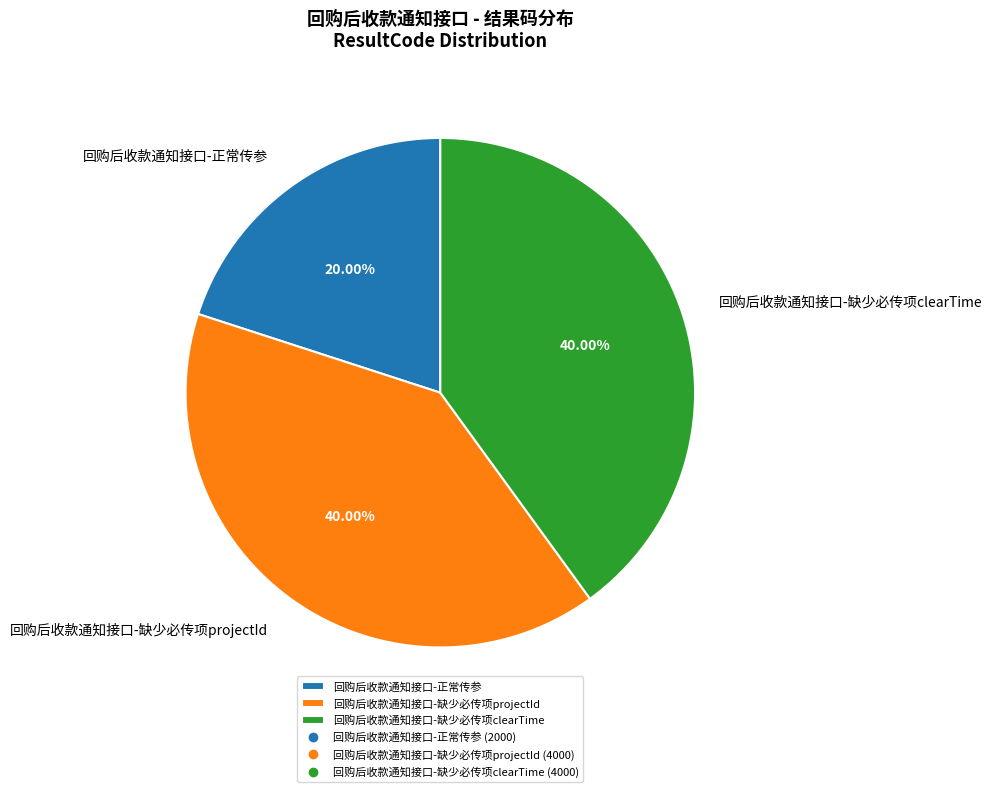

Does 回购后收款通知接口-缺少必传项clearTime account for over 50% of the chart?

No